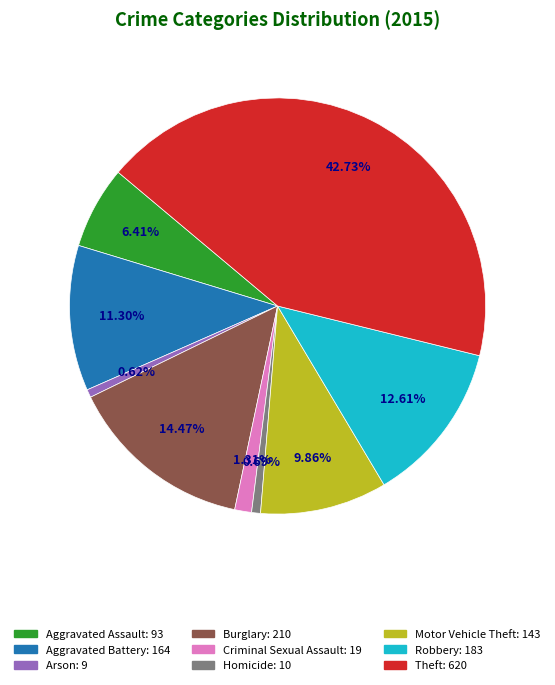

The Criminal Sexual Assault slice represents 1% of the pie. True or false?

True